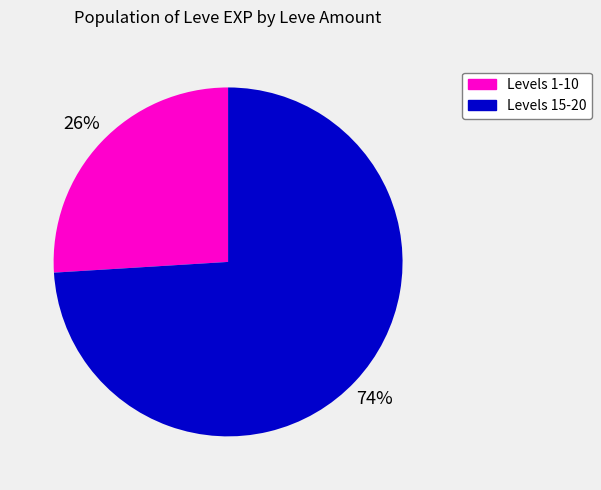

To the nearest percent, what is the average slice percentage?

50%